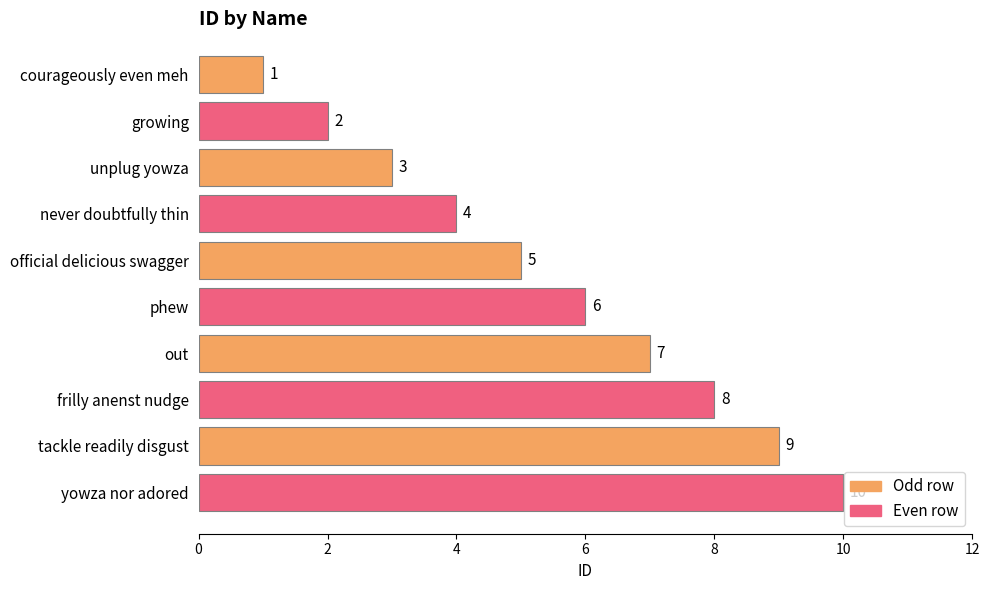

What is the difference between the maximum and minimum values?

9